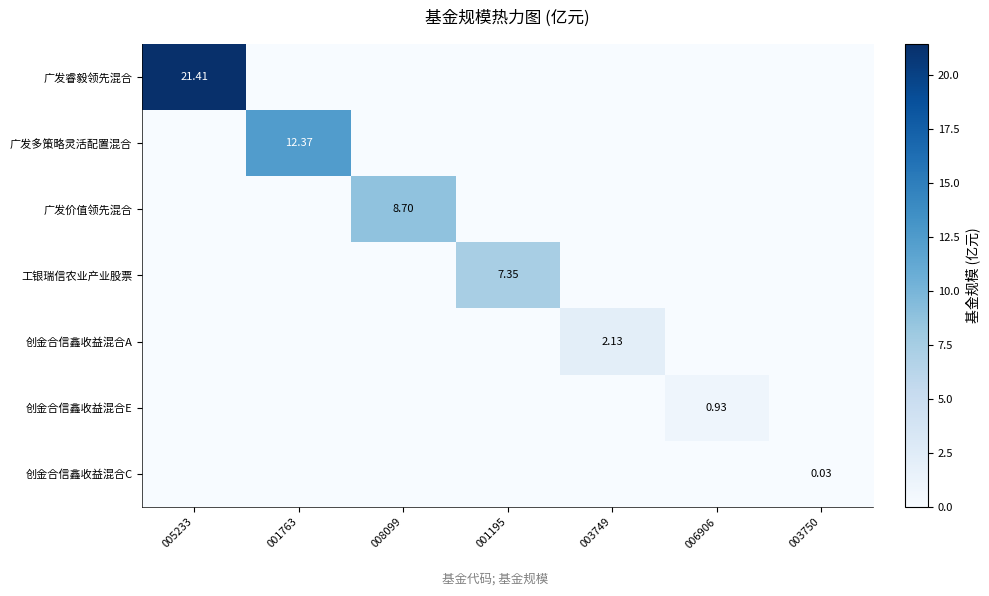

Which series has the largest total across all categories?

广发睿毅领先混合